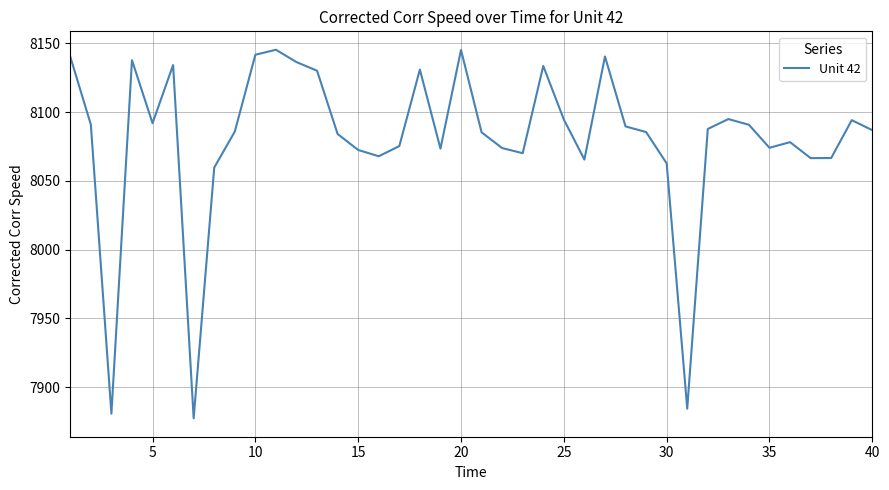

What is the difference between the maximum and minimum values?

268.1